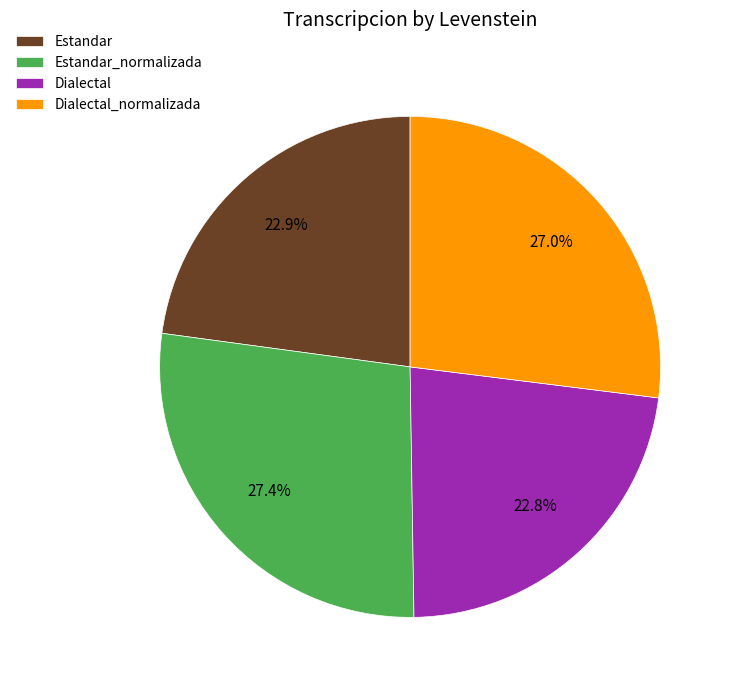

What percentage is NOT represented by Dialectal_normalizada?

73.0%